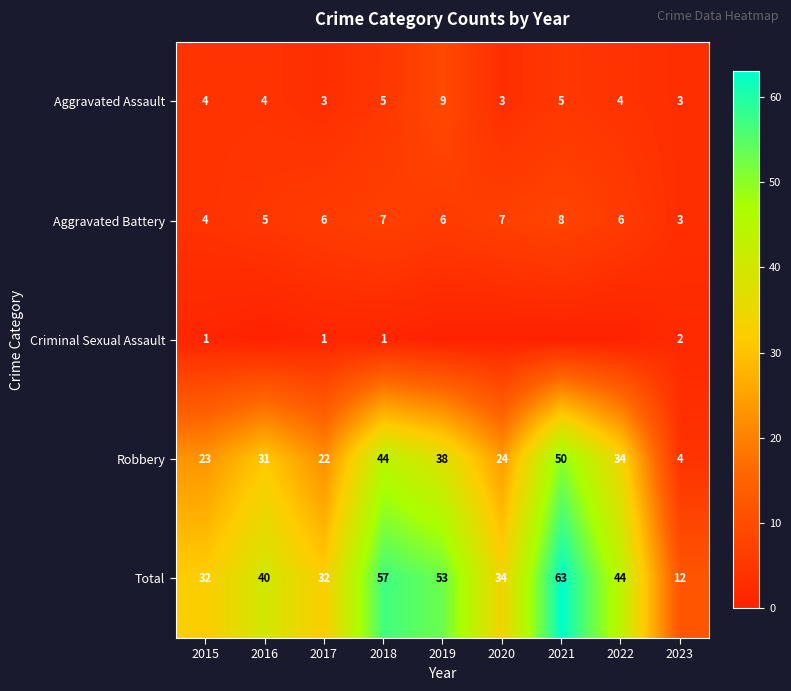

What is the average value of the Aggravated Battery series?

6